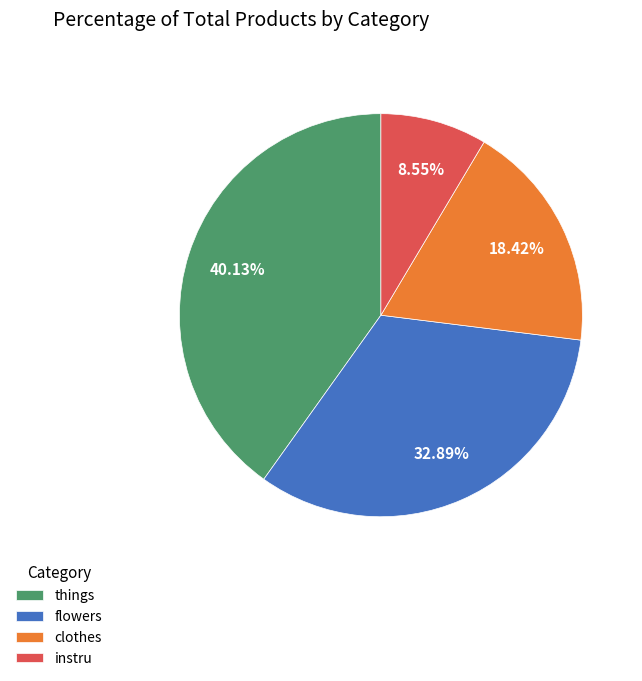

How many segments does this pie chart have?

4